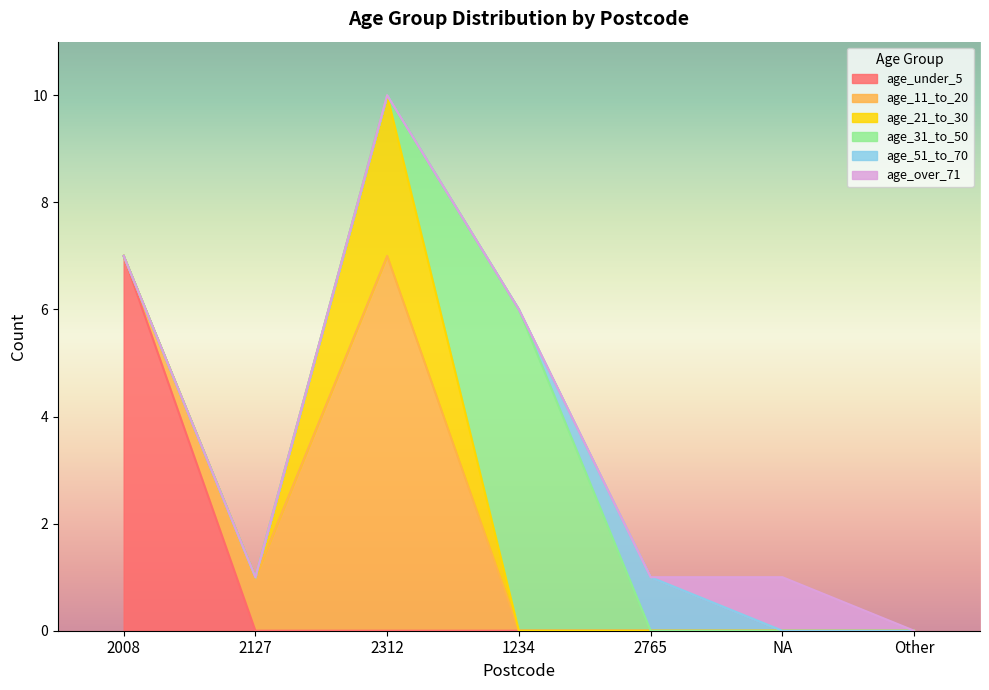

Which category has the highest value in the age_51_to_70 series?

2765